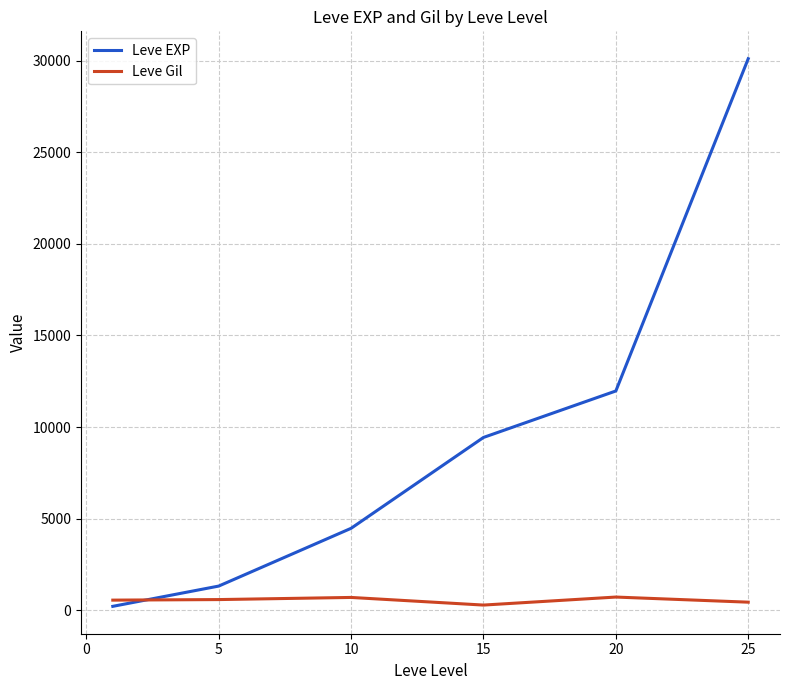

Which series ends up on top after the final intersection of Leve Gil and Leve EXP?

Leve EXP